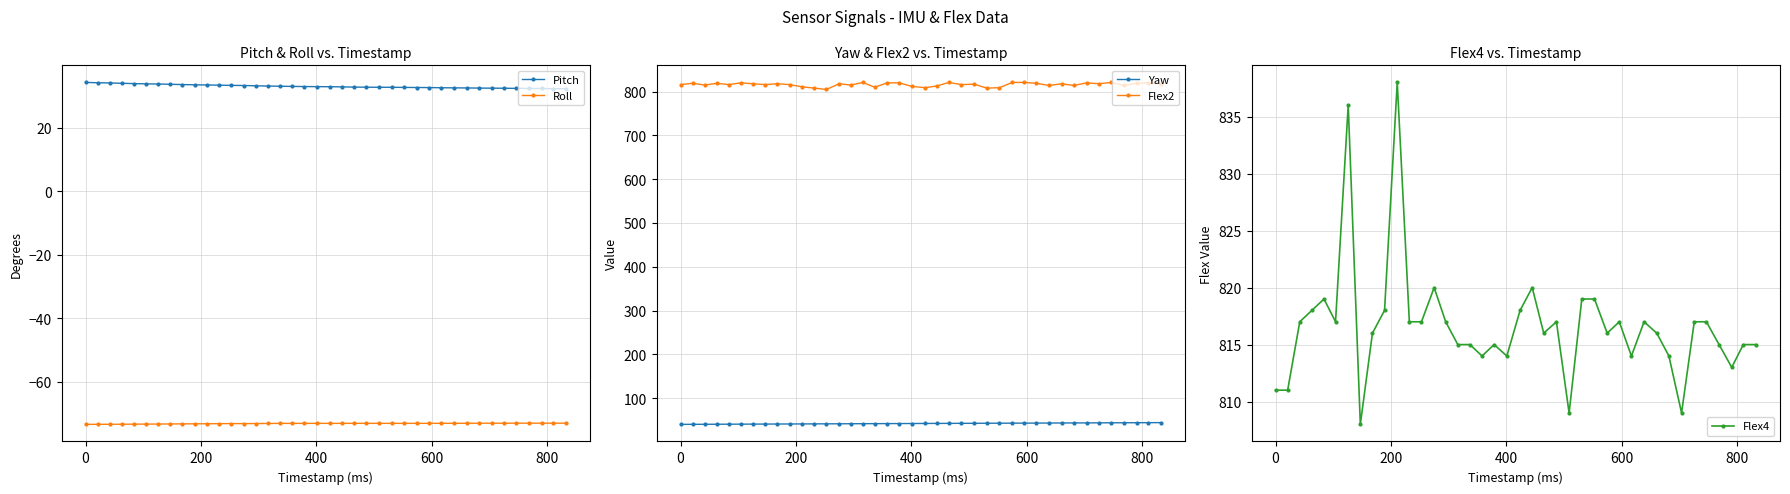

What is the value of the Pitch point at the 29th from the left?

32.7